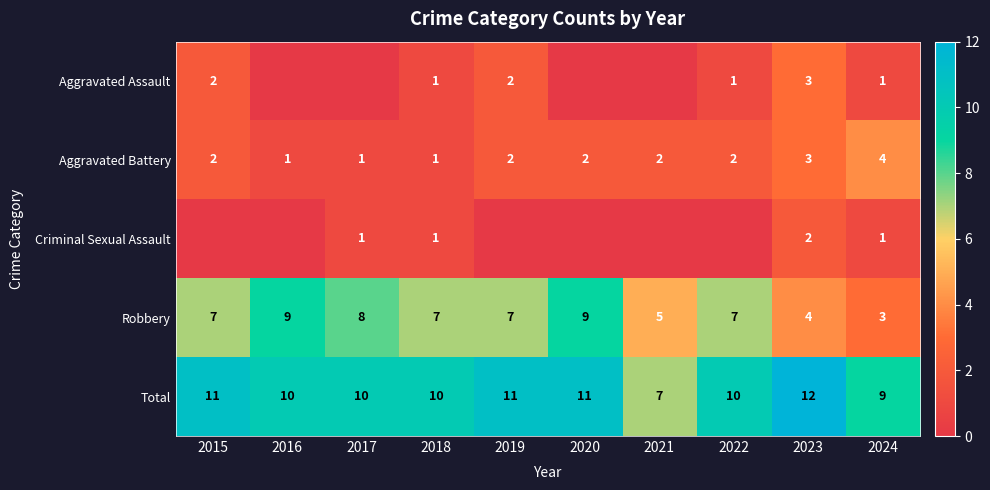

The value of Total at 2019 is 11. True or false?

True